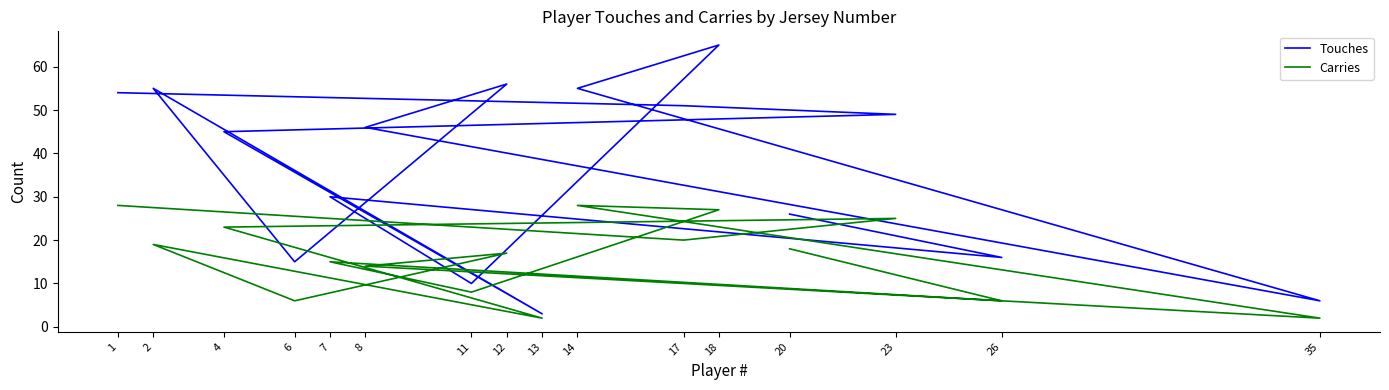

How many data points does each series have?

16